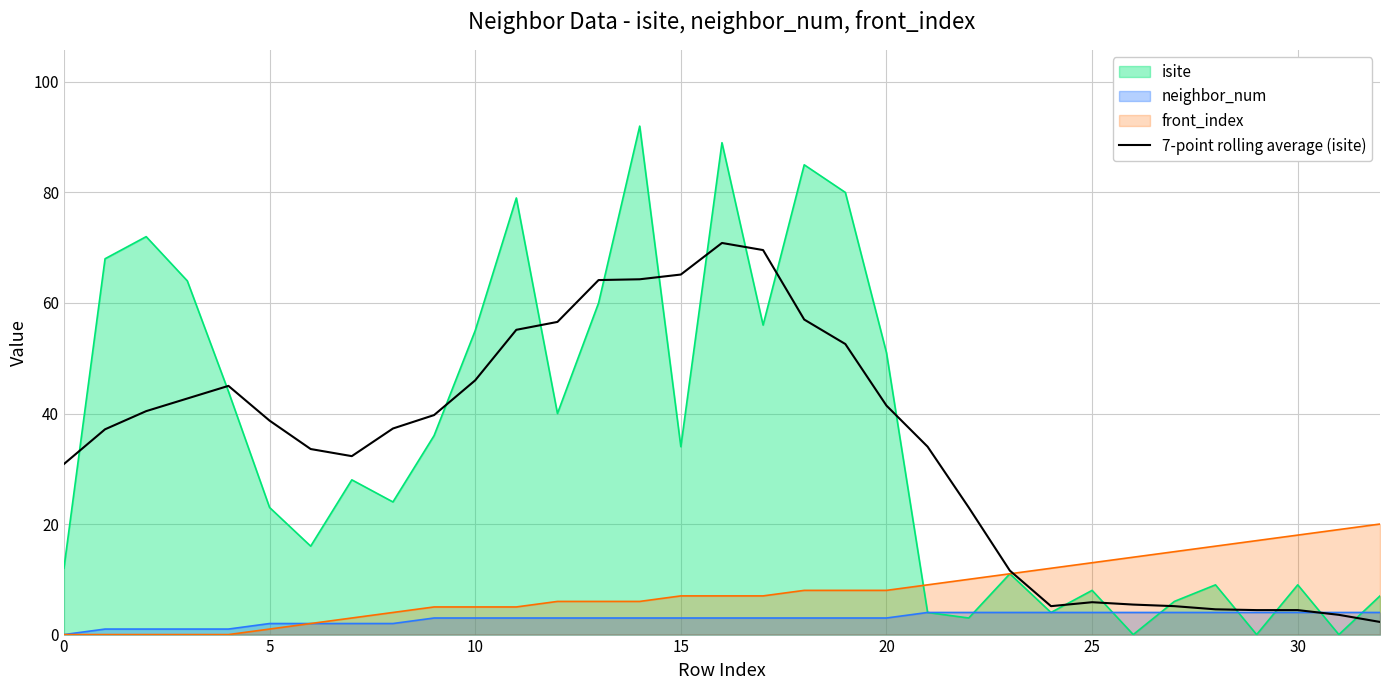

What is the sum of all values?

1129.9